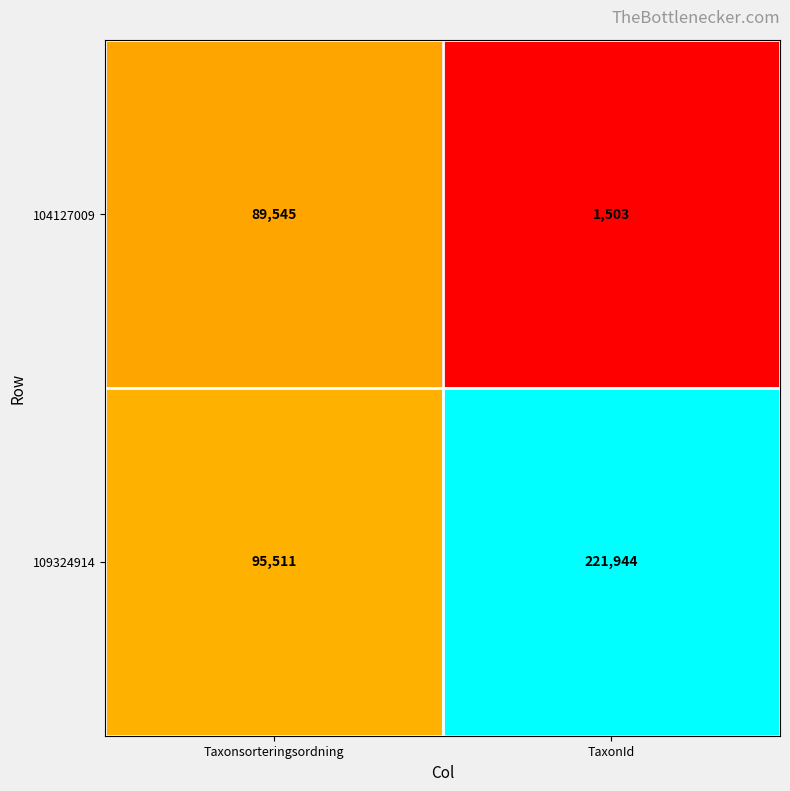

Which category has the lowest value in the 109324914 series?

Taxonsorteringsordning